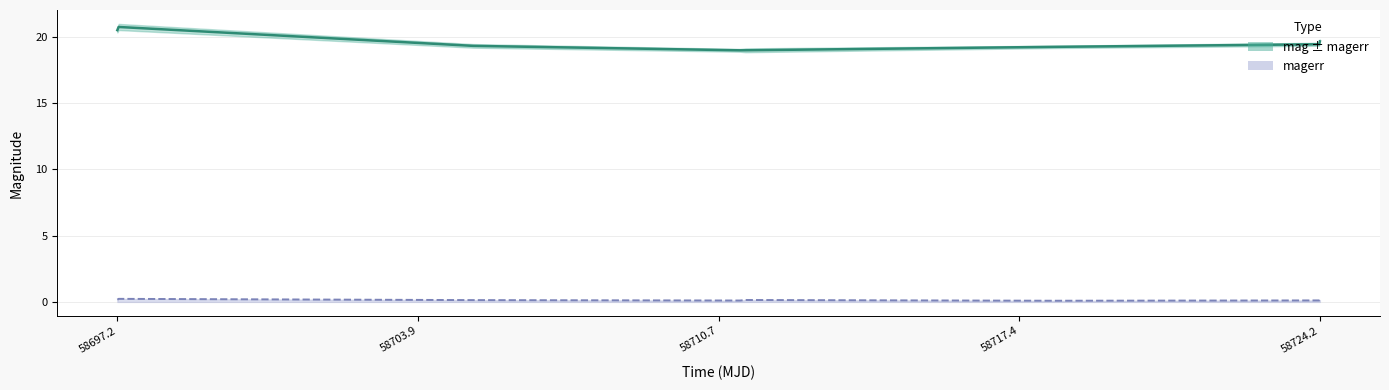

What is the maximum value for magerr (line)?

0.2